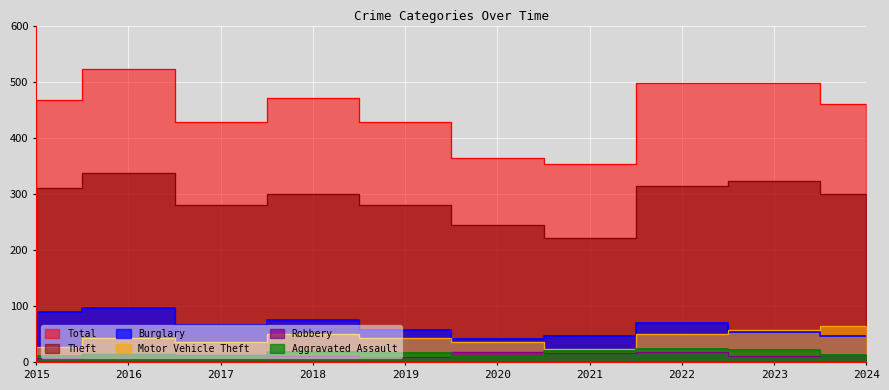

Reading left to right, what are all the values shown in this chart?

Theft: 311	337	280	300	281	245	221	314	323	300
Burglary: 90	96	67	75	58	42	47	70	54	47
Motor Vehicle Theft: 27	44	36	50	43	37	23	50	58	64
Robbery: 8	15	13	11	9	19	16	19	12	13
Aggravated Assault: 12	13	12	19	16	9	21	23	22	14
Total: 468	522	428	471	429	364	354	498	497	460